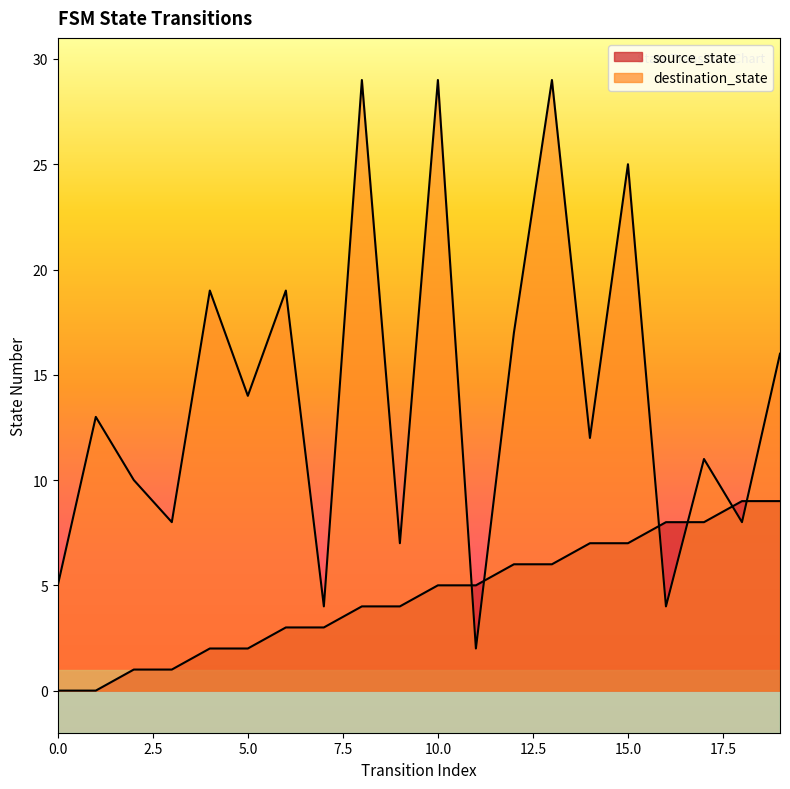

What is the sum of the destination_state values at 2 and 16?

14